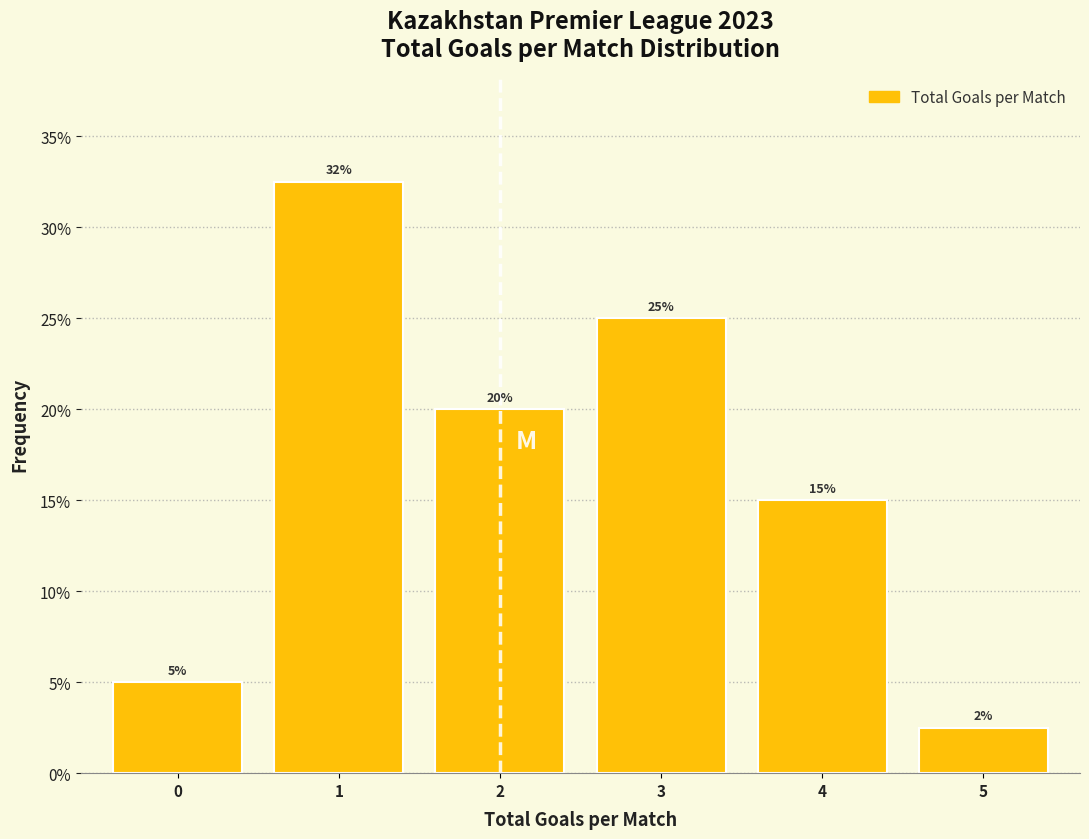

What is the value of the 5th bar from the left?

15.0